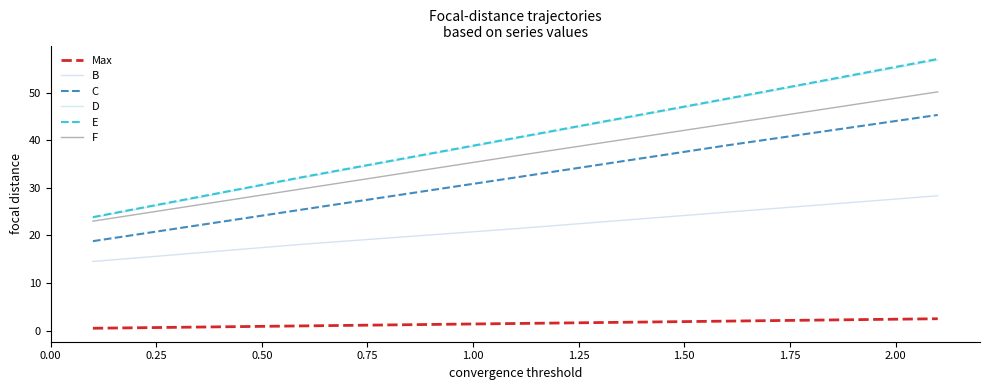

What is the minimum value shown in the chart?

0.5